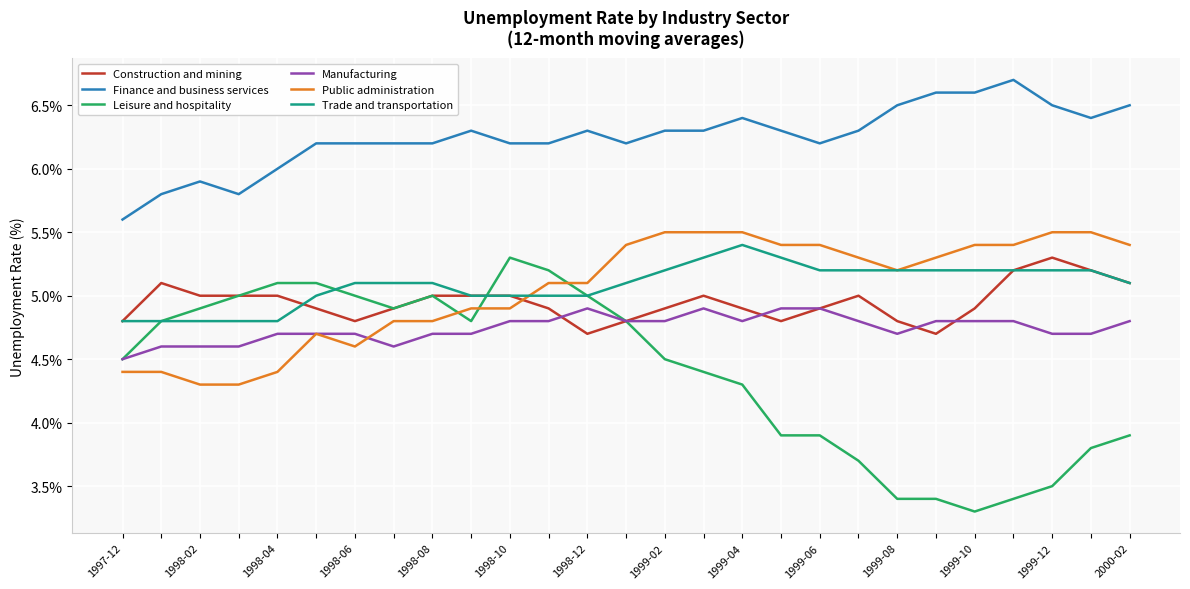

Which series has the largest range (max minus min)?

Leisure and hospitality